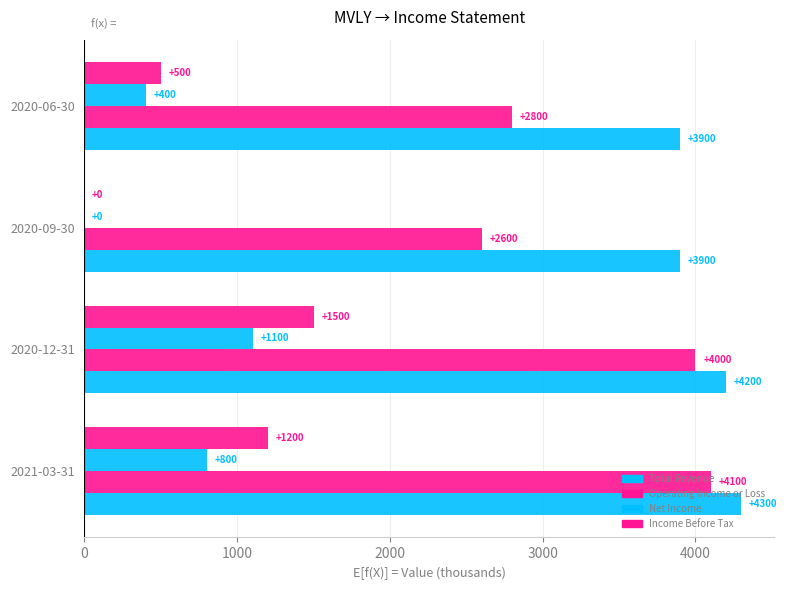

How many series are shown in this chart?

4